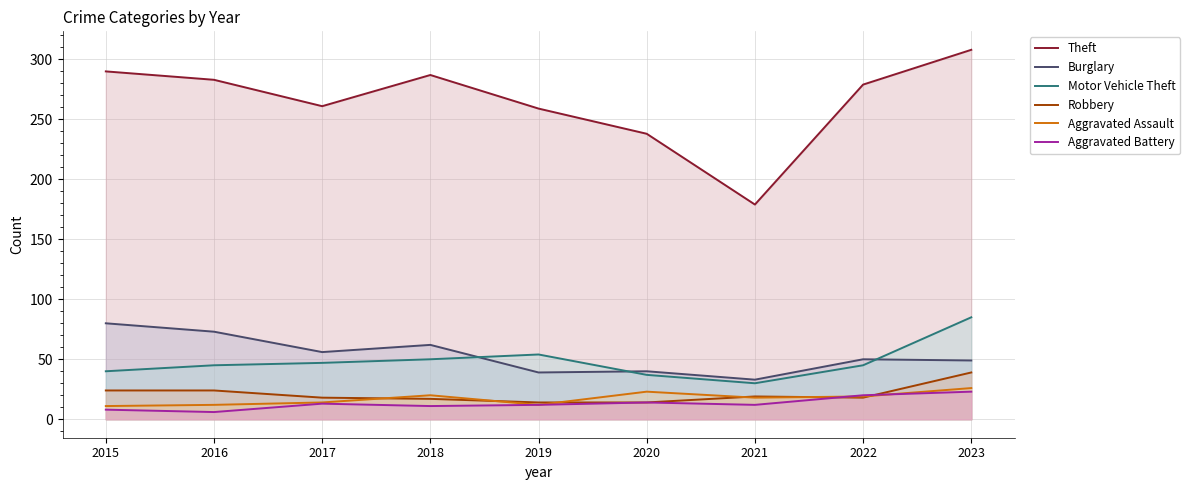

Is it true that Aggravated Battery equals 2 at 2015?

False